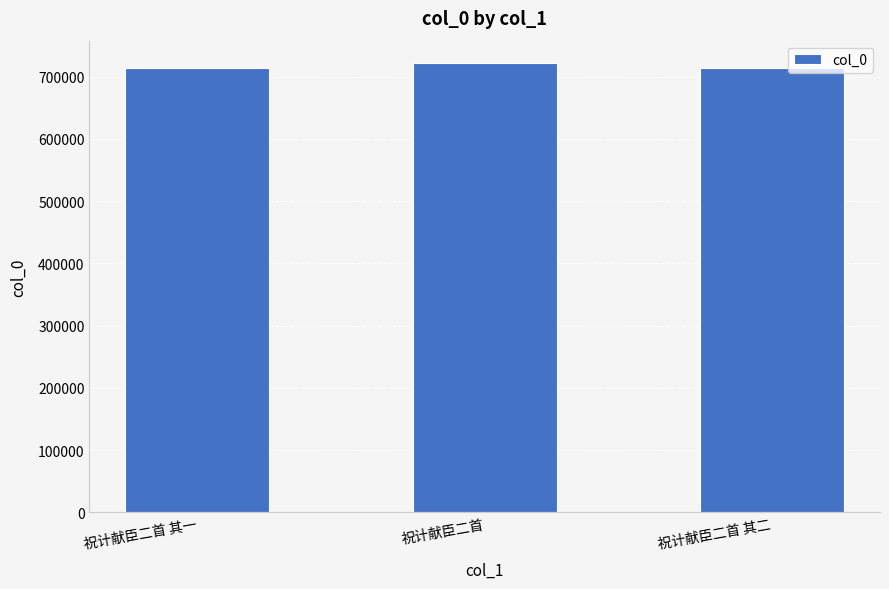

What is the label of the 3rd bar from the left?

祝计献臣二首 其二